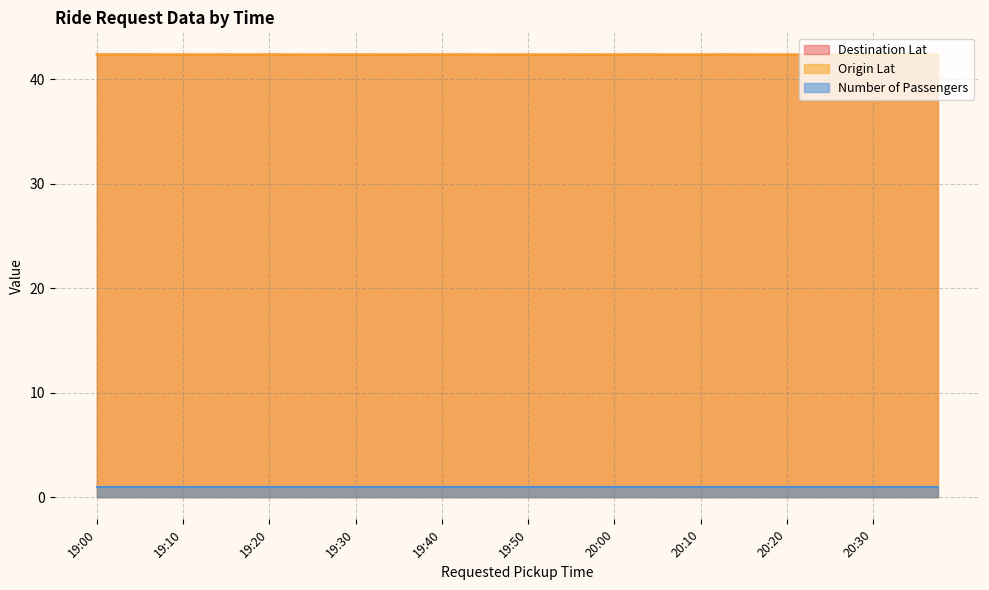

What is the average value of the Origin Lat series?

42.4